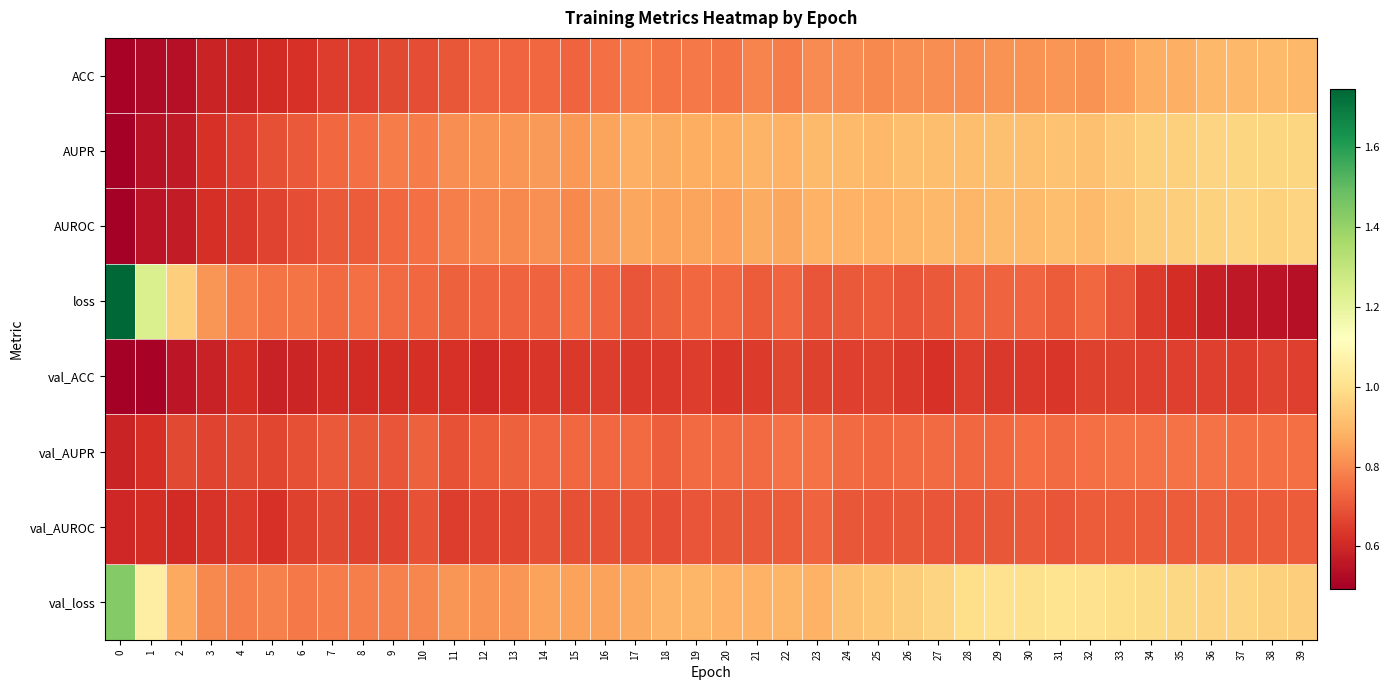

What is the spread (max minus min) of values at 7?

0.2